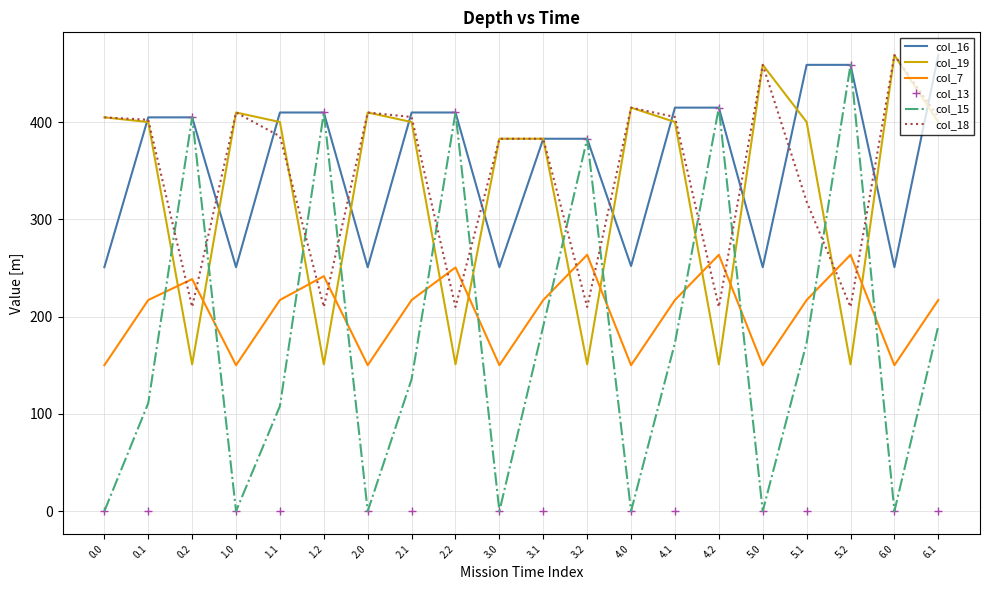

Which series changed the most between 1.0 and 6.1?

col_16